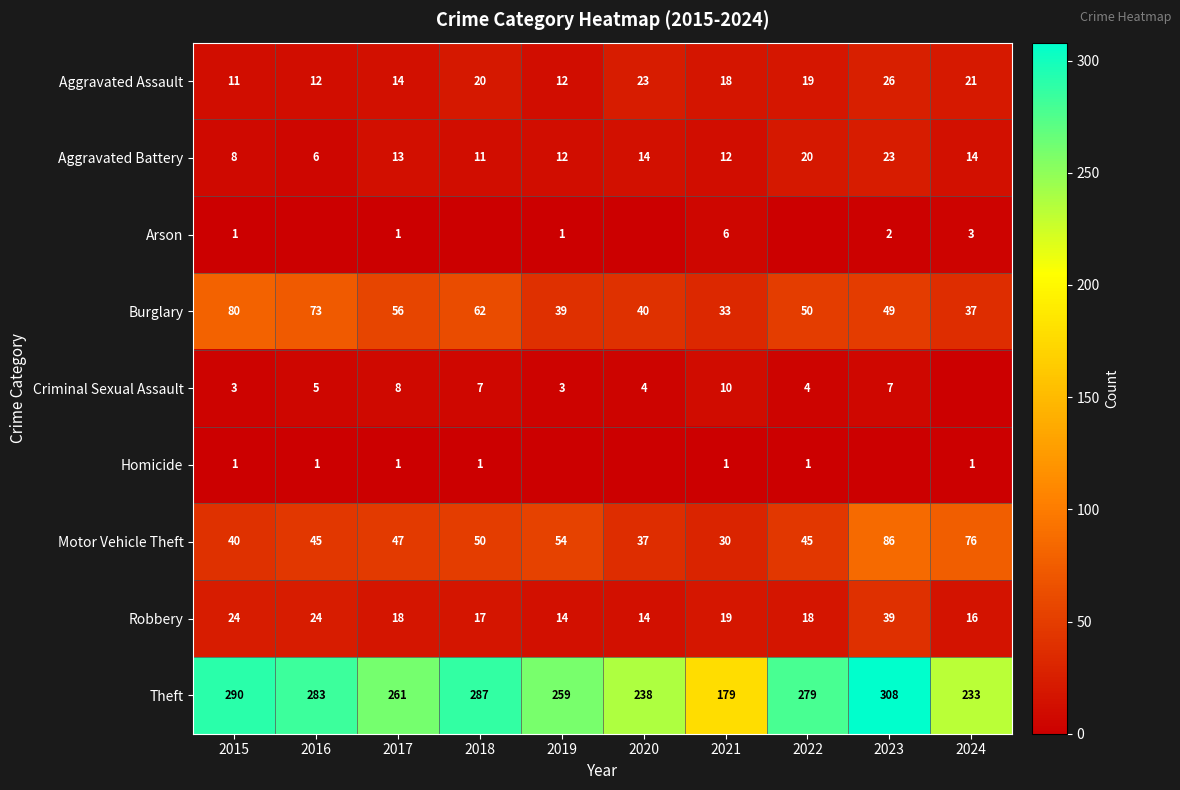

Which label corresponds to the smallest value in the chart?

2016